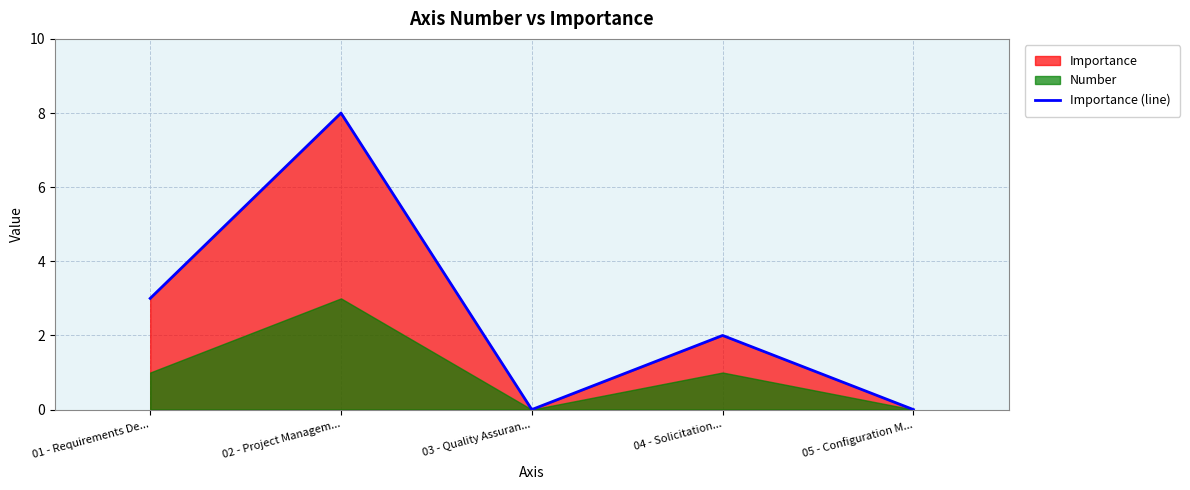

What is the difference between the values at 04 - Solicitation... and 01 - Requirements De...?

1